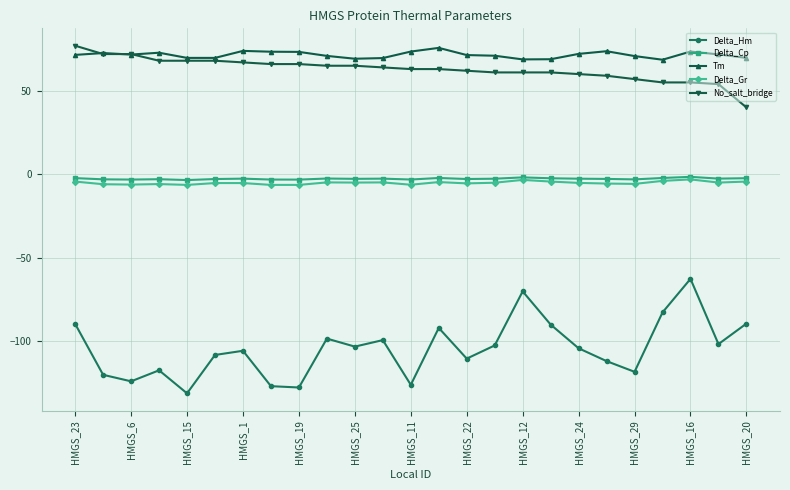

Which series has the widest spread of values?

Delta_Hm